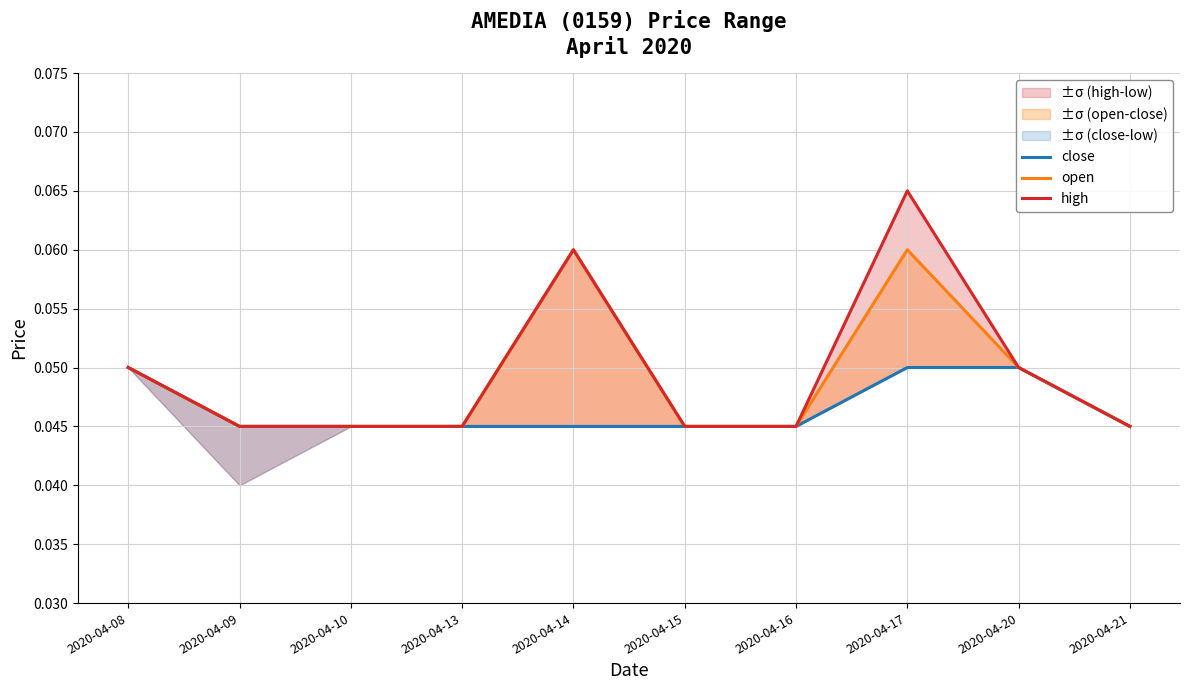

List the series in order of their overall mean, lowest first.

close, open, high